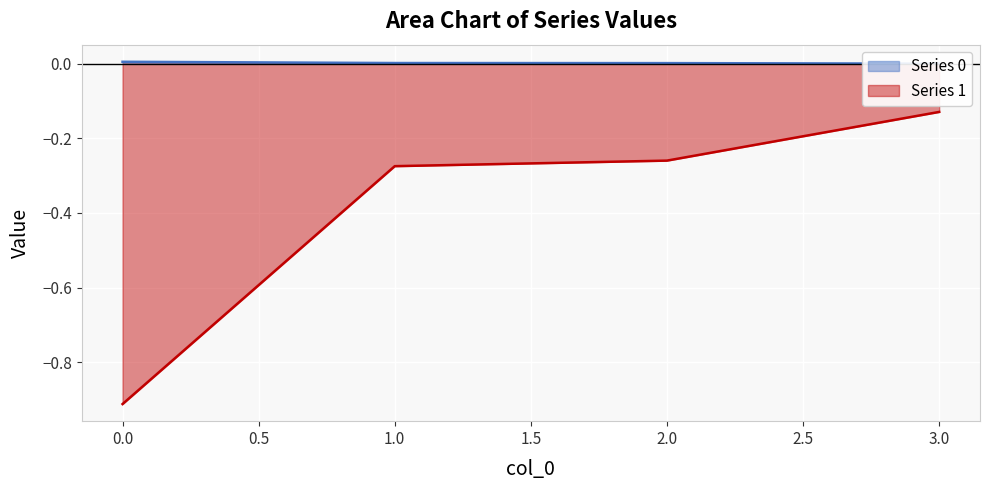

How many series are shown in this chart?

2